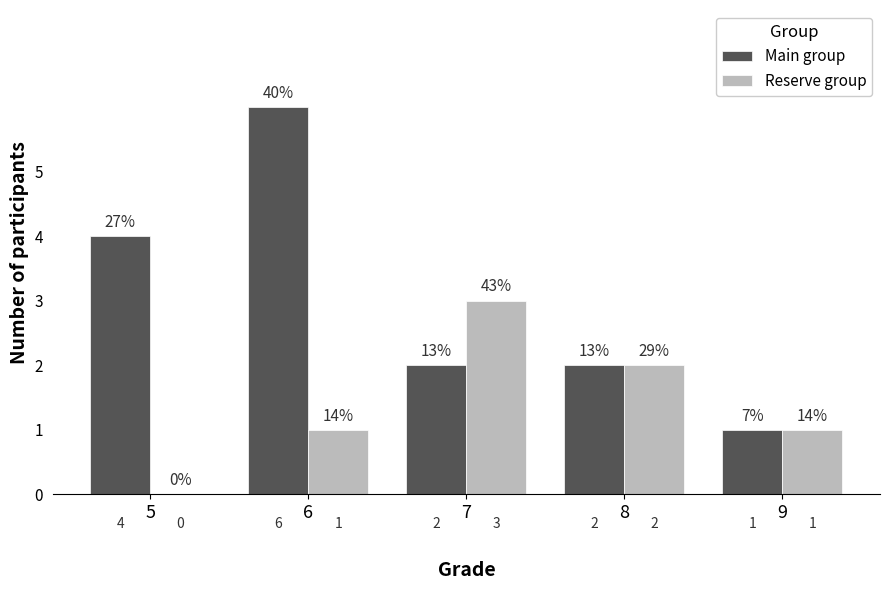

Read the Main group value at 6.

6